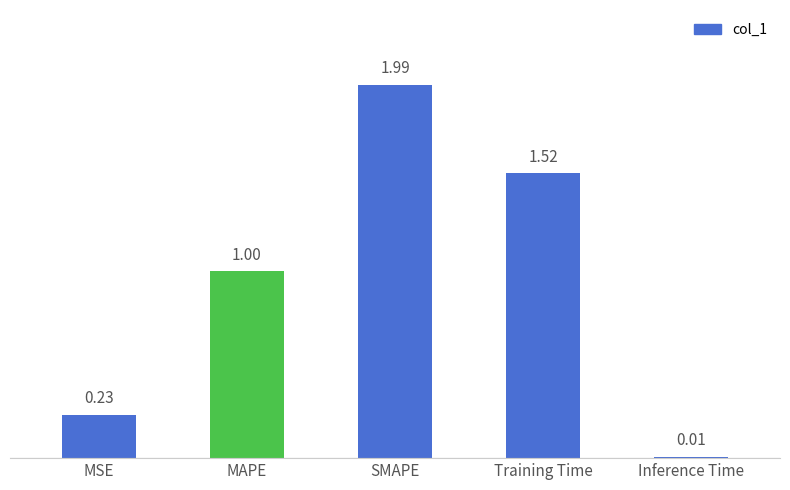

How many bars are there in total?

5